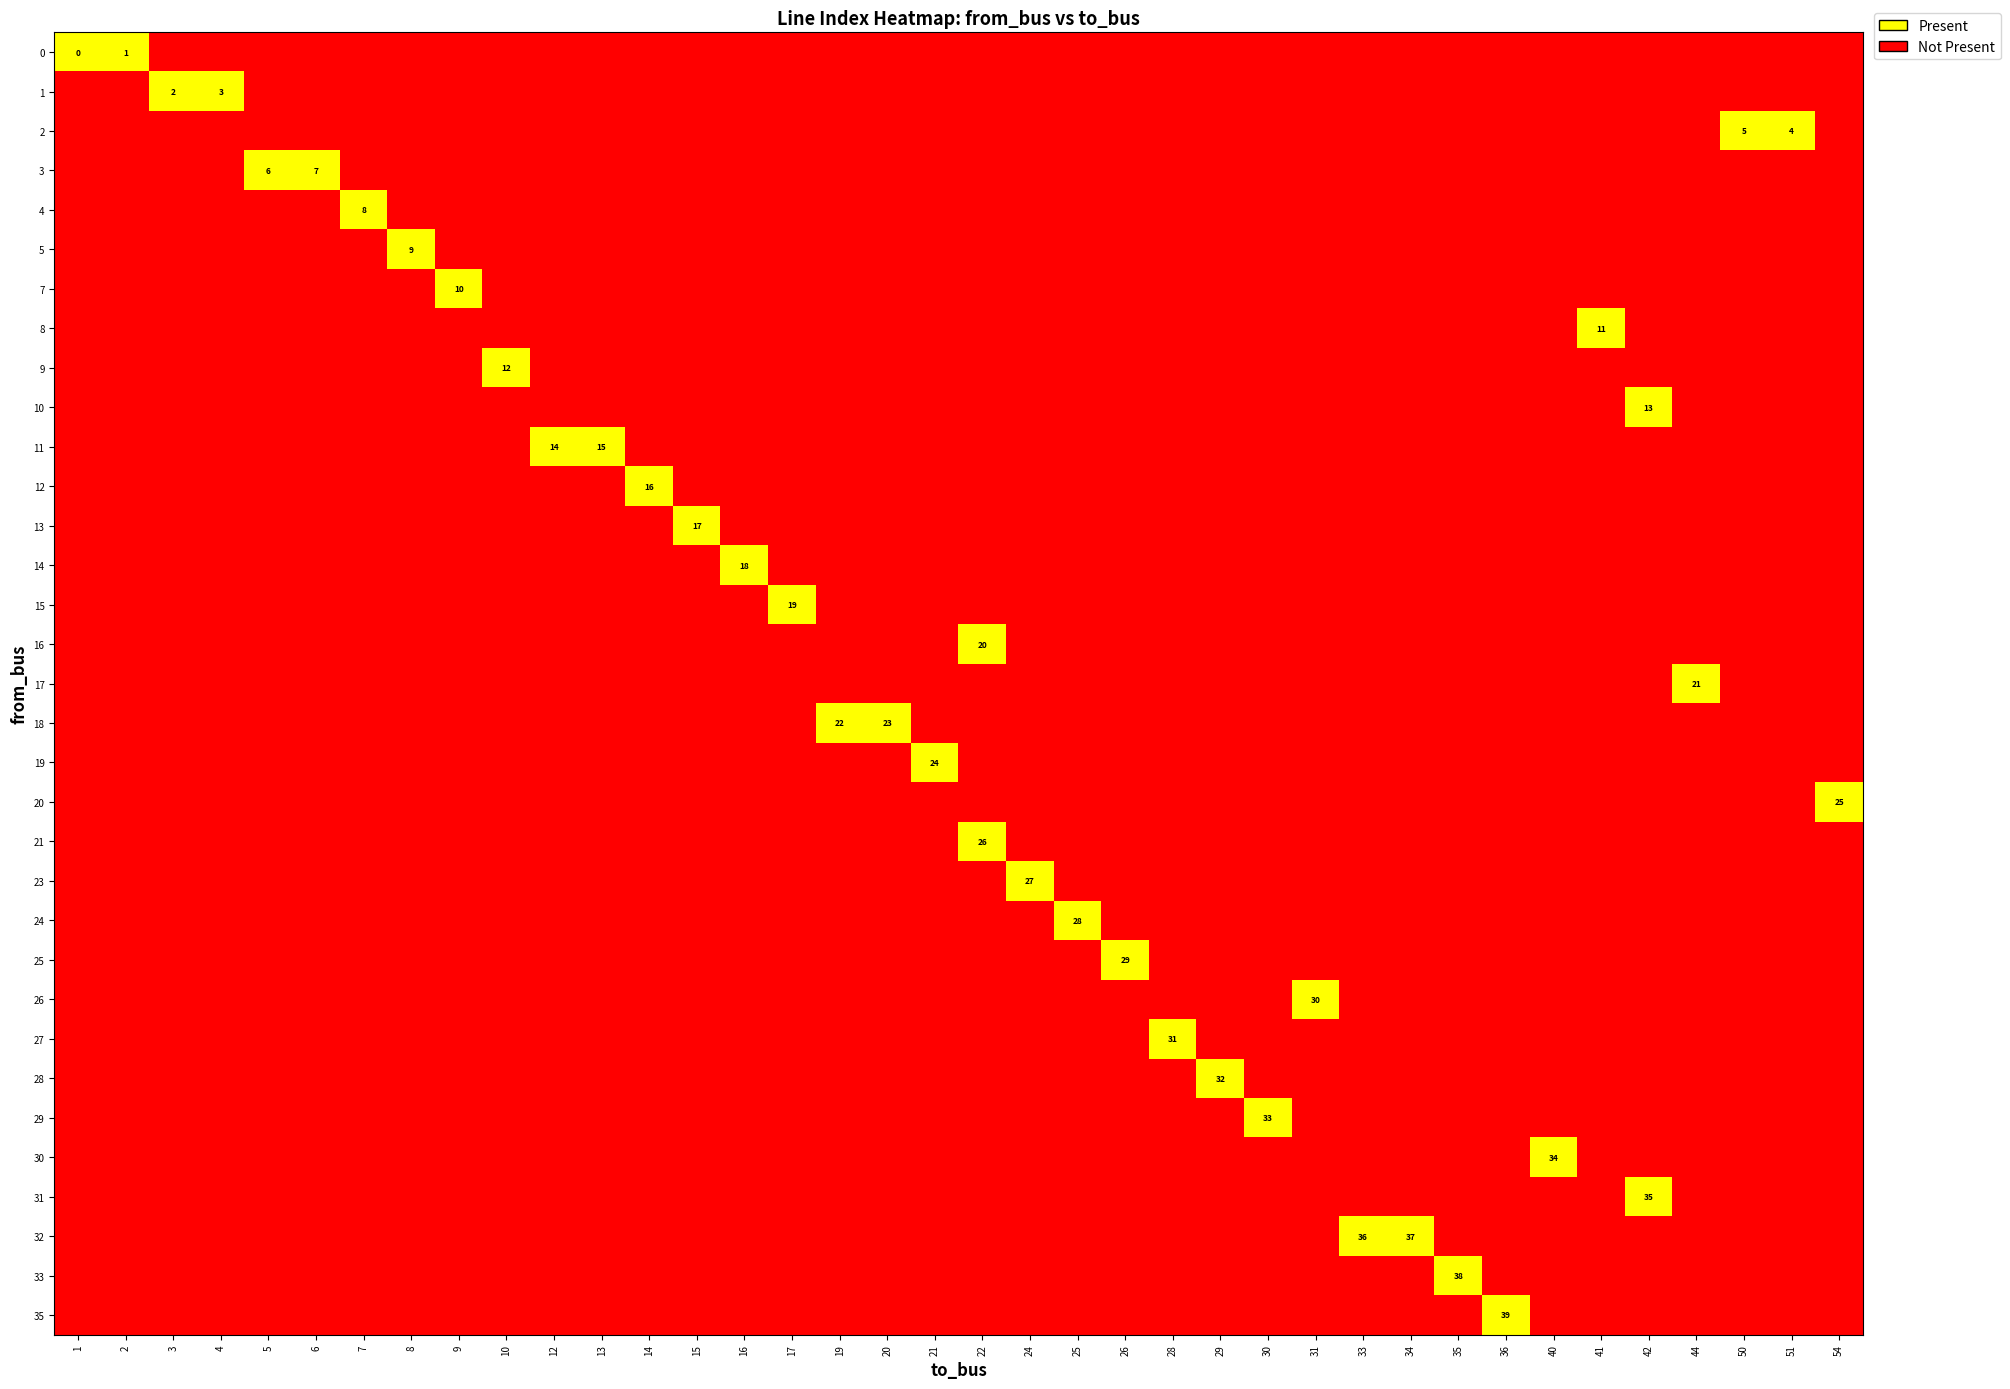

At how many categories does at least one series exceed 0?

38